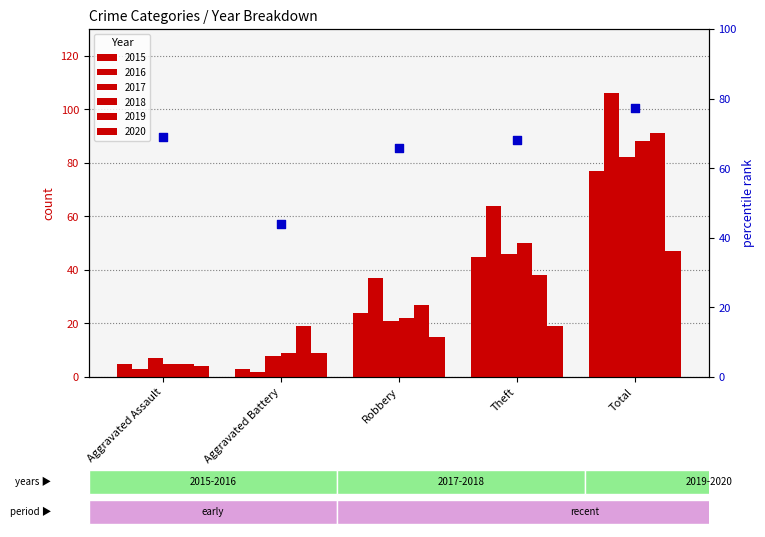

What is the change in value from Robbery to Theft?

+2.4